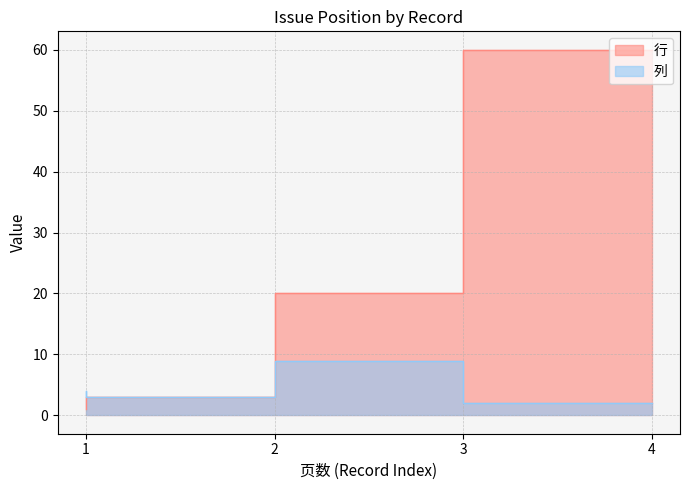

True or false: 行 and 列 intersect in this chart.

False